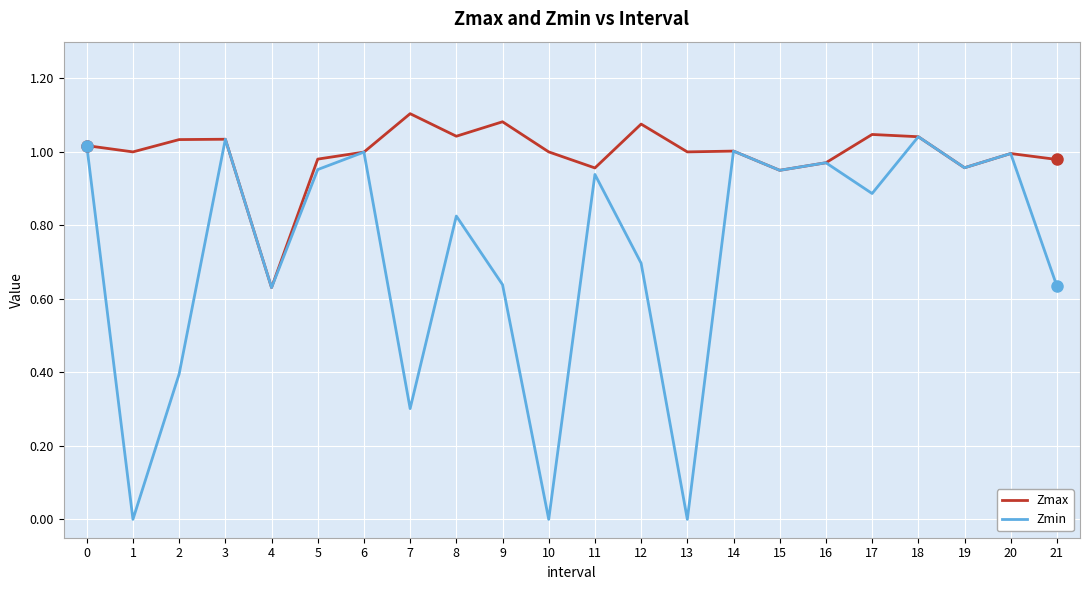

List the series in order of their overall mean, highest first.

Zmax, Zmin